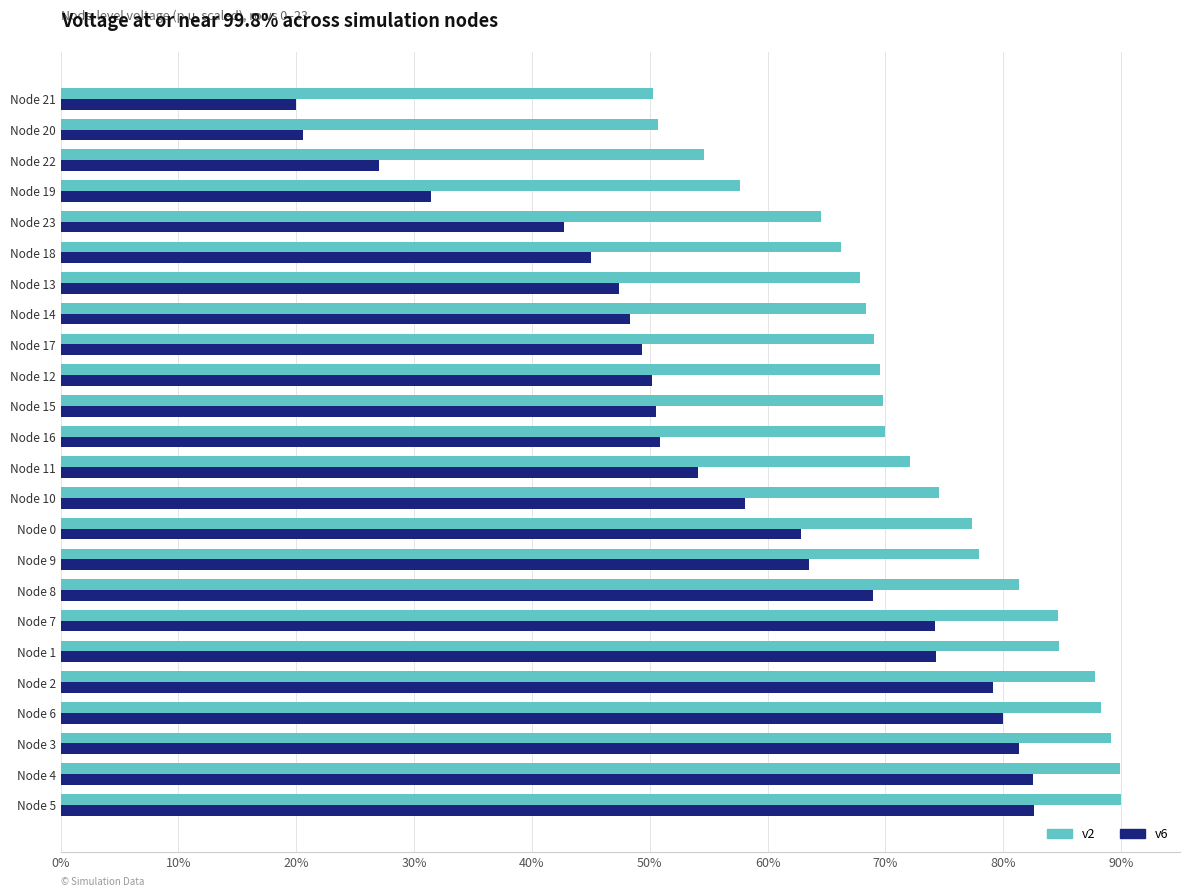

What is the minimum value shown in the chart?

20.0